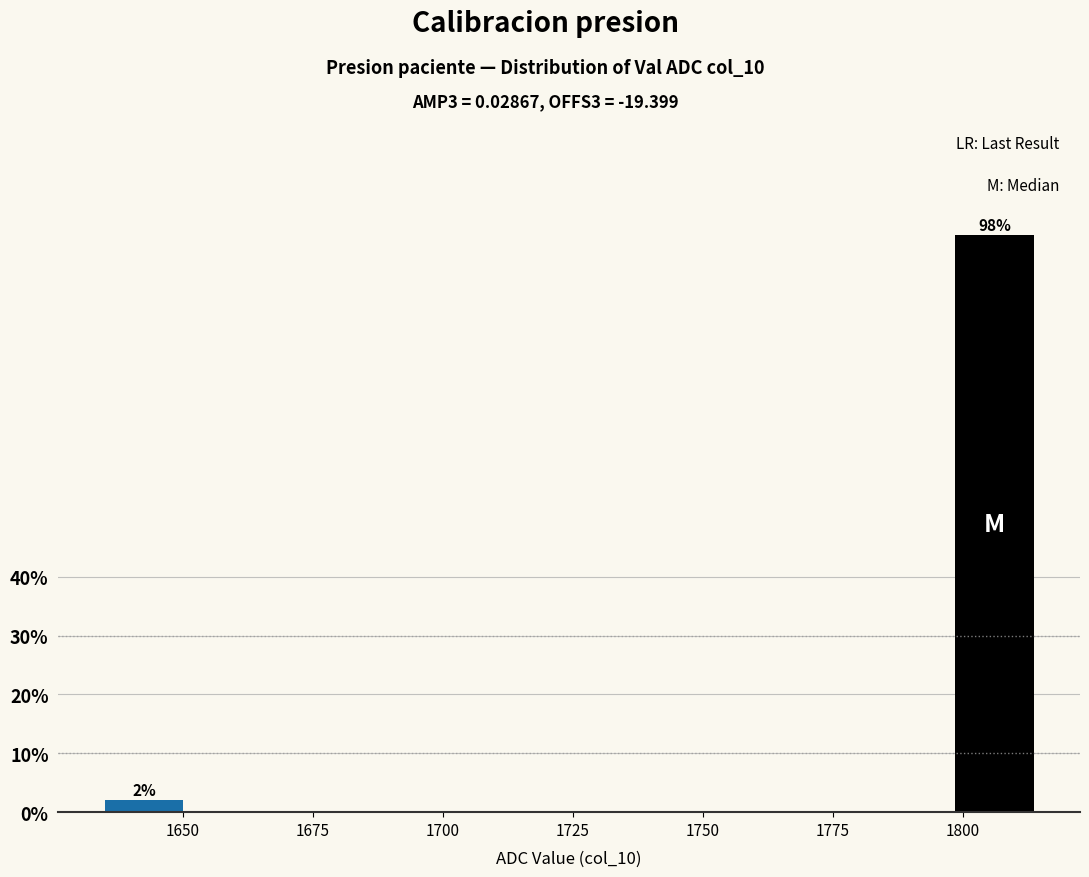

Read against the x-axis, roughly where is the centre of the tallest bar?

1805